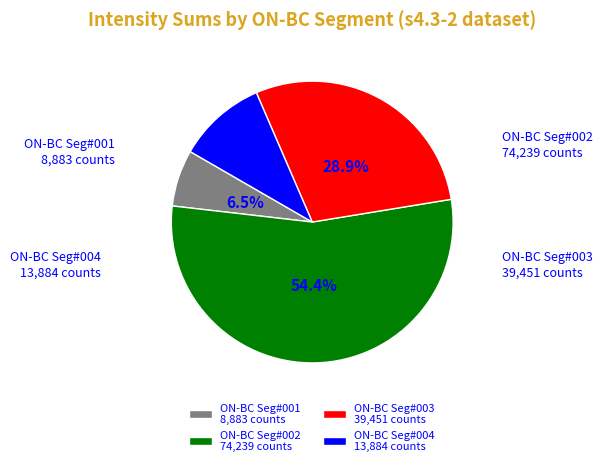

How many slices are in this pie chart?

4